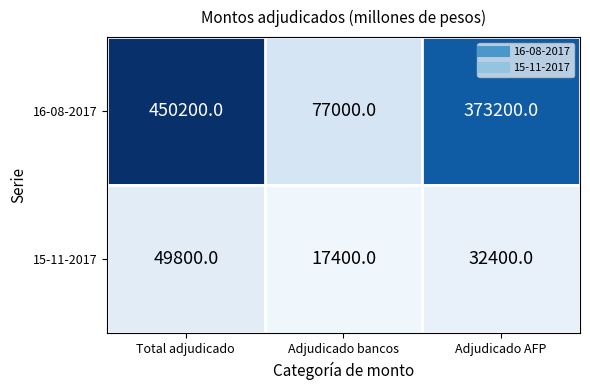

Reading right to left, transcribe all the data shown in this chart.

16-08-2017: 373200	77000	450200
15-11-2017: 32400	17400	49800